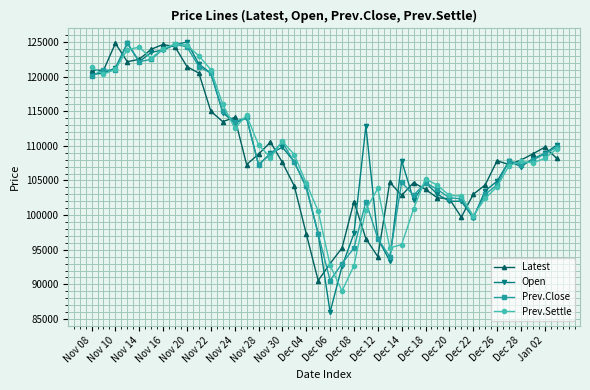

What is the greatest value displayed?

125000